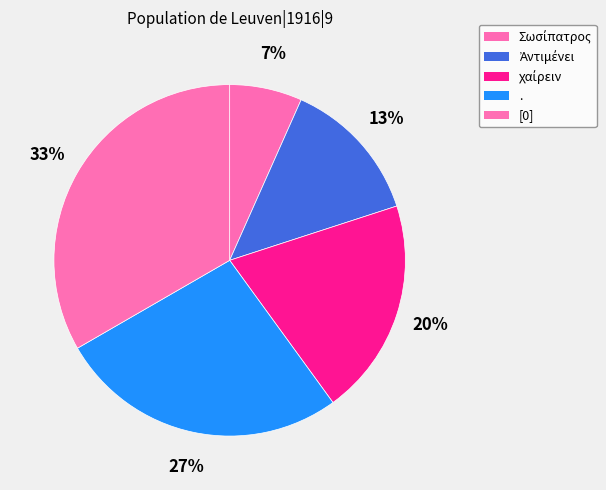

Count the number of slices in the pie.

5